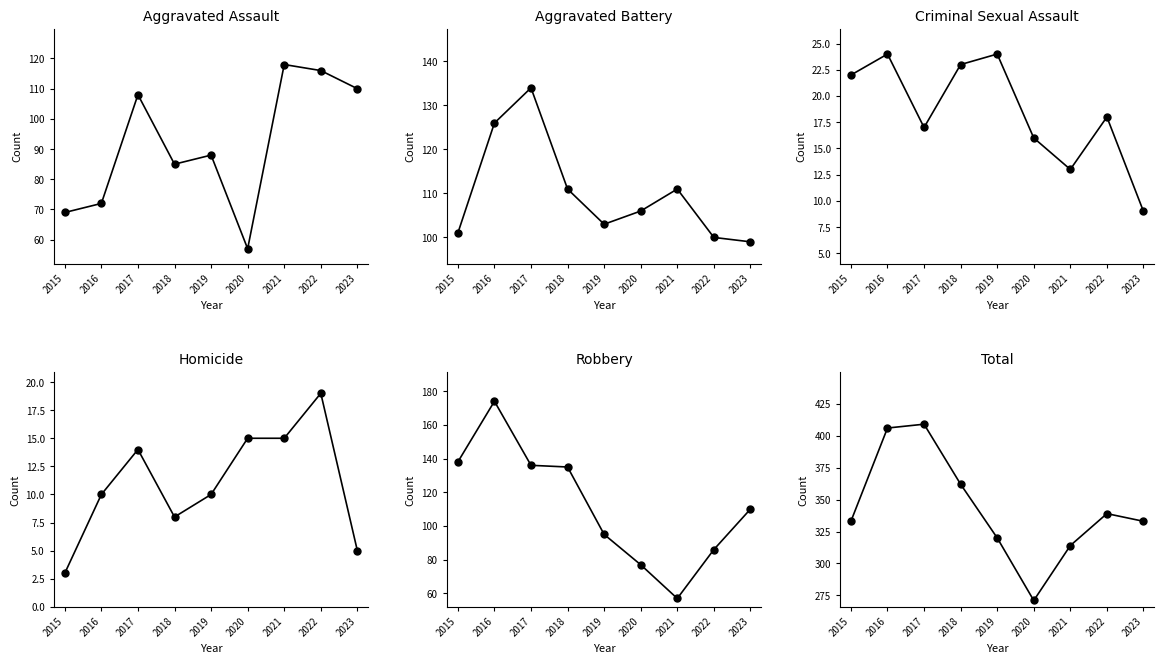

How many interior local peaks does the Criminal Sexual Assault series have?

3